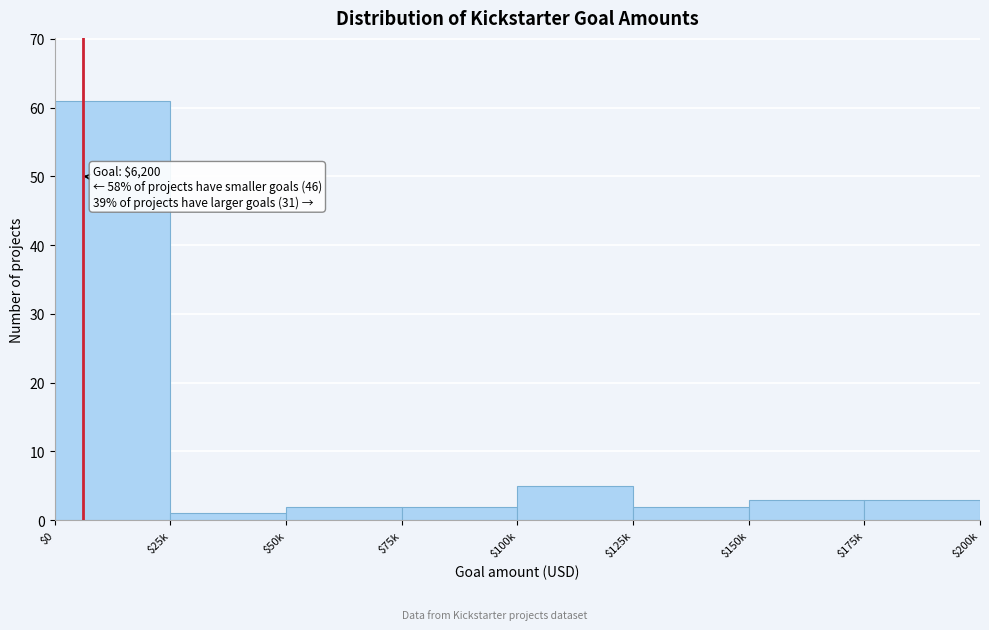

Reading left to right, extract all data points from this chart.

61	1	2	2	5	2	3	3